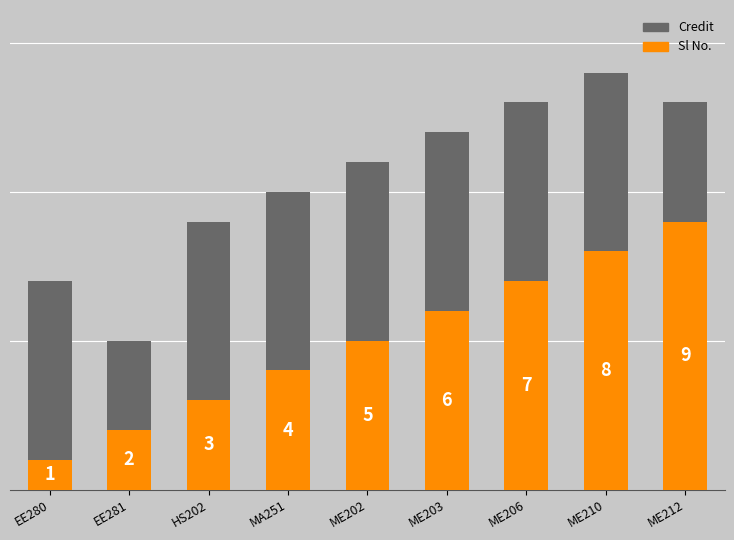

What are all the series names shown in the legend?

Credit, Sl No.